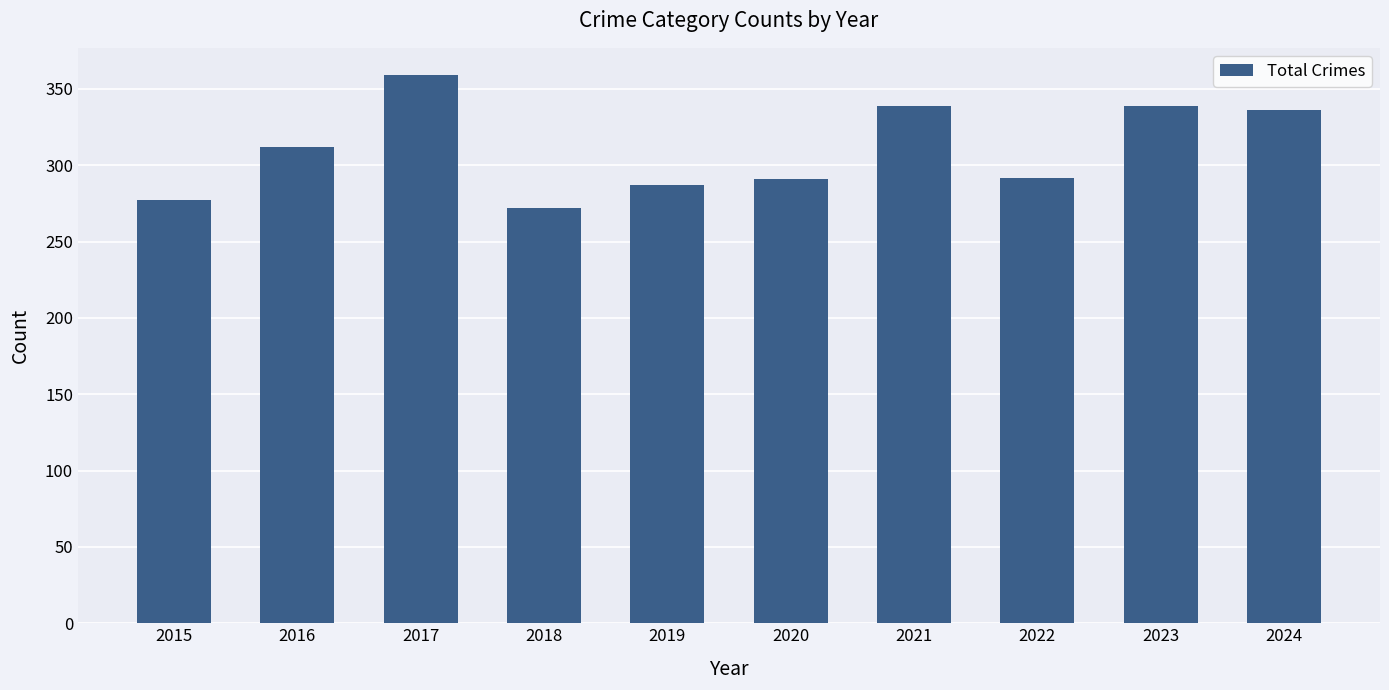

Approximately how many times larger is the value at 2015 compared to 2019?

1.0